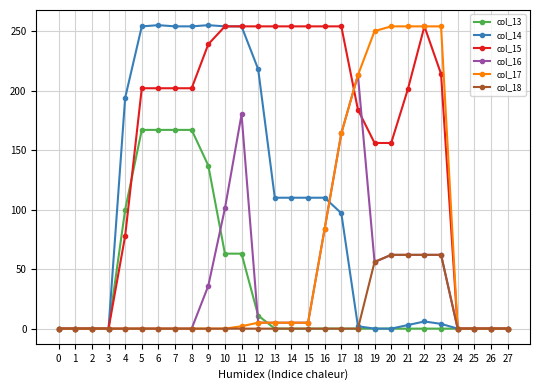

What are all the series names shown in the legend?

col_13, col_14, col_15, col_16, col_17, col_18